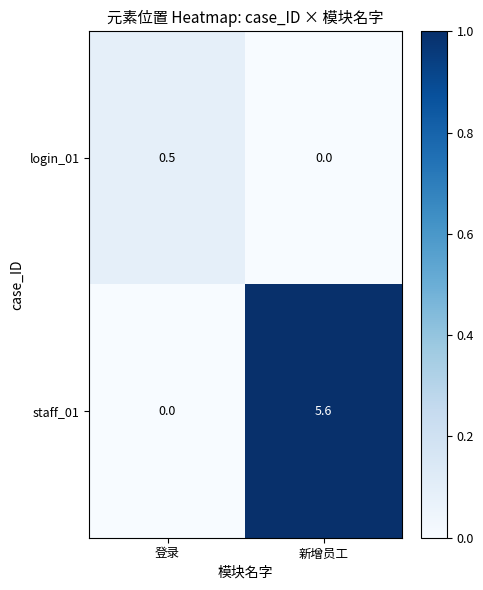

Reading left to right, list all the values displayed in this chart.

login_01: 登录=0.5	新增员工=0.0
staff_01: 登录=0.0	新增员工=5.6